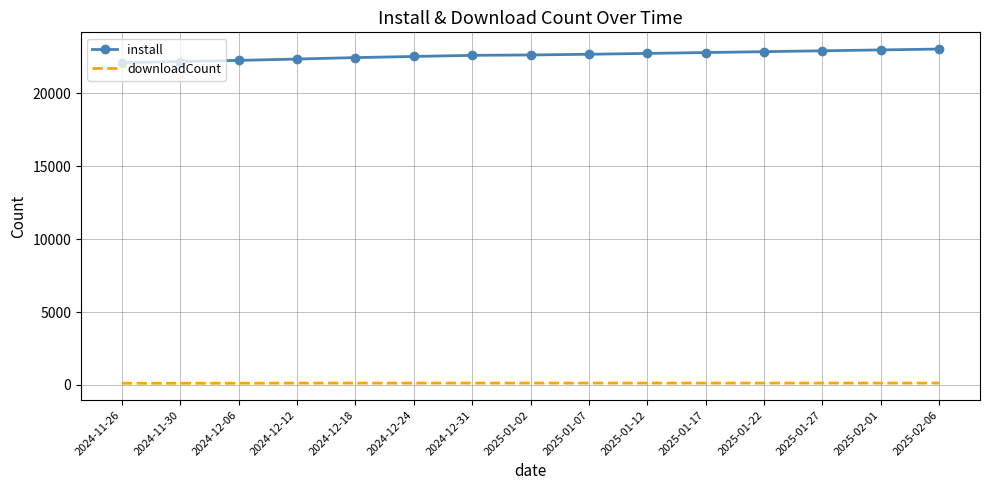

The value of install at 2025-01-02 is 22634. True or false?

True